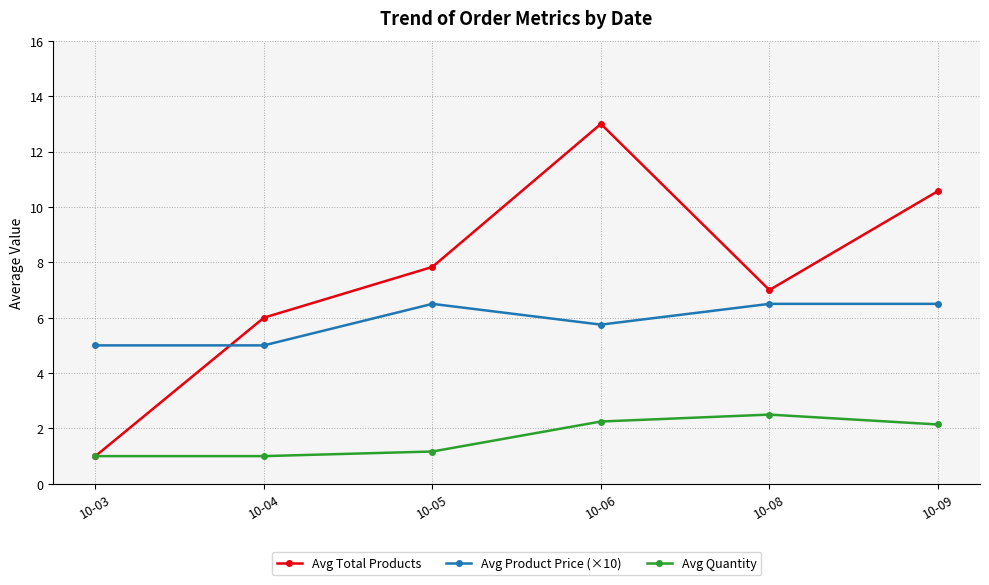

Rank the series at 10-09 from highest to lowest value.

Avg Total Products, Avg Product Price (×10), Avg Quantity